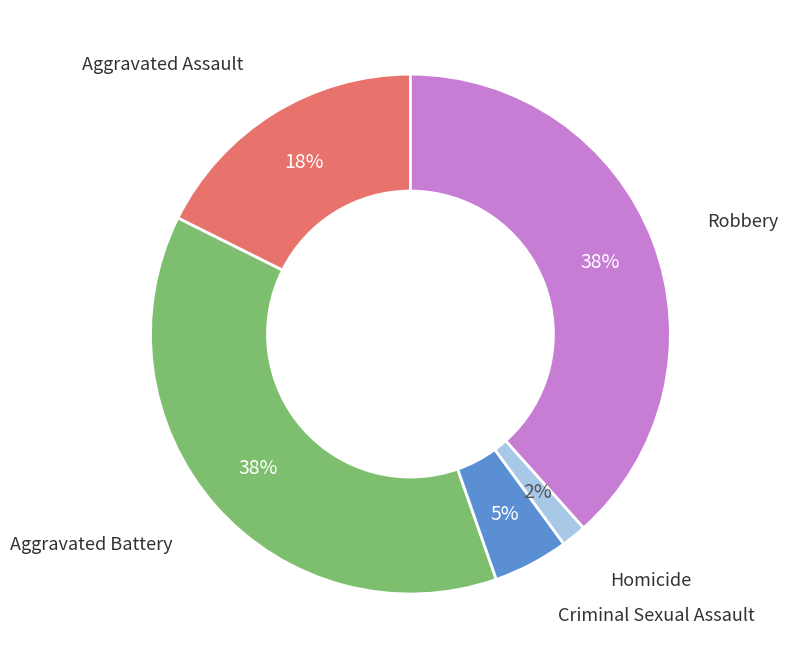

How many slices are in this pie chart?

5